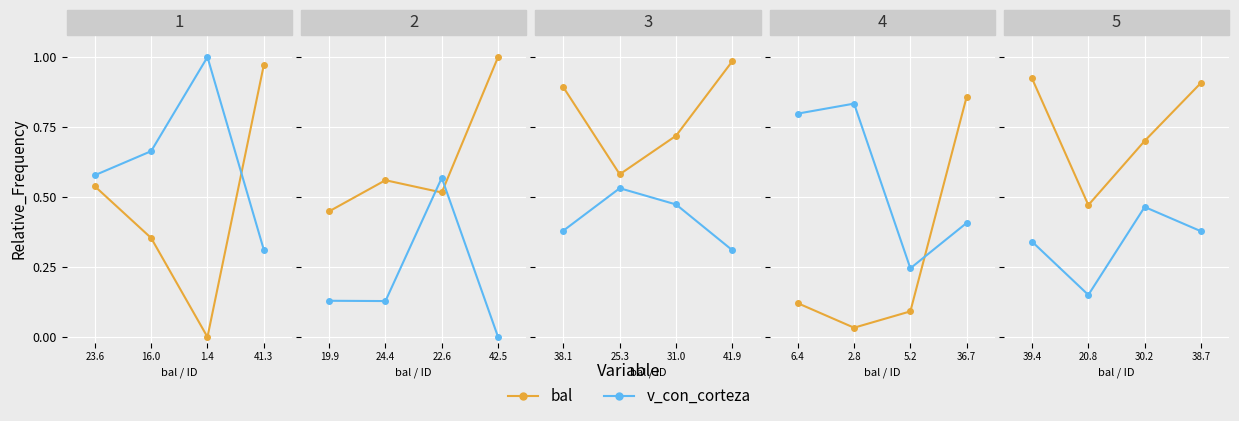

What are all the series names shown in the legend?

bal, v_con_corteza